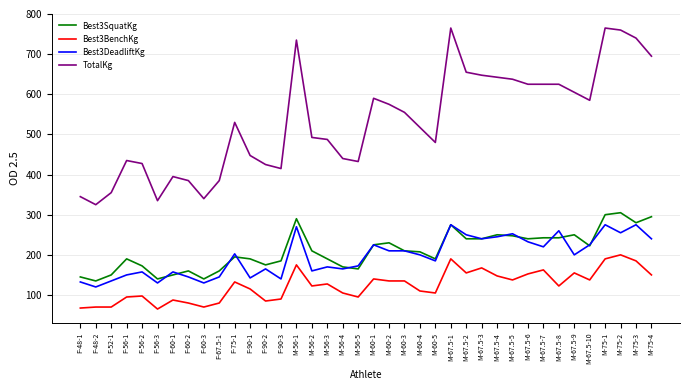

Where is the first local maximum for Best3DeadliftKg?

F-56-2